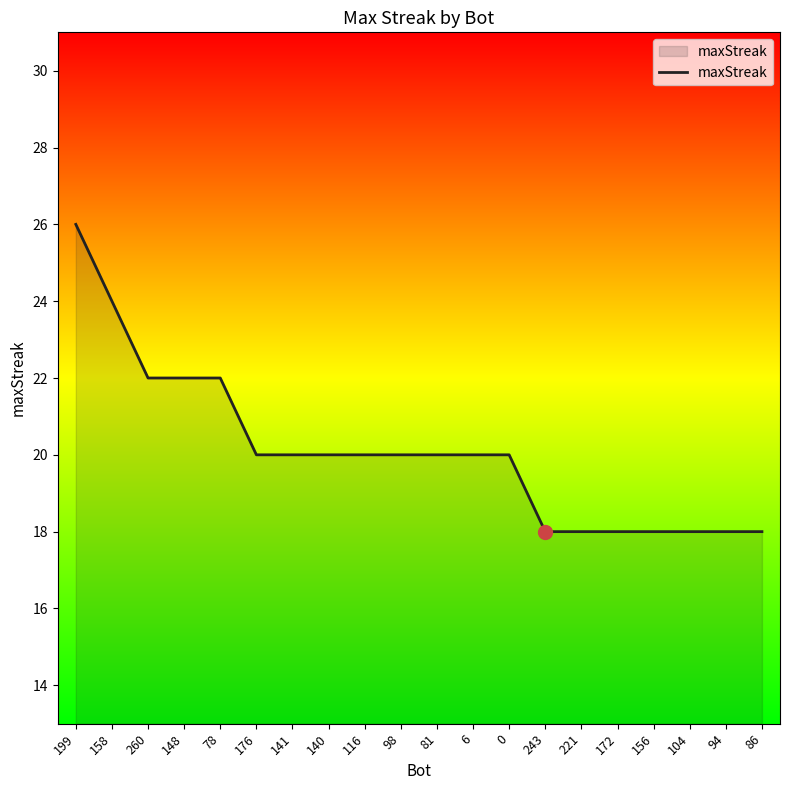

Where does the data first go above 20?

199